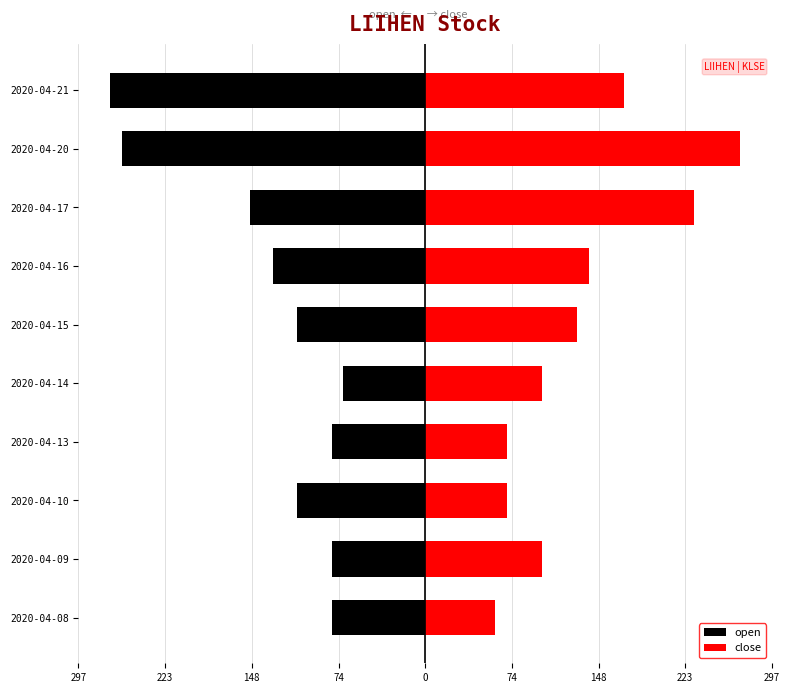

Rank the series at 2020-04-13 from lowest to highest value.

open, close